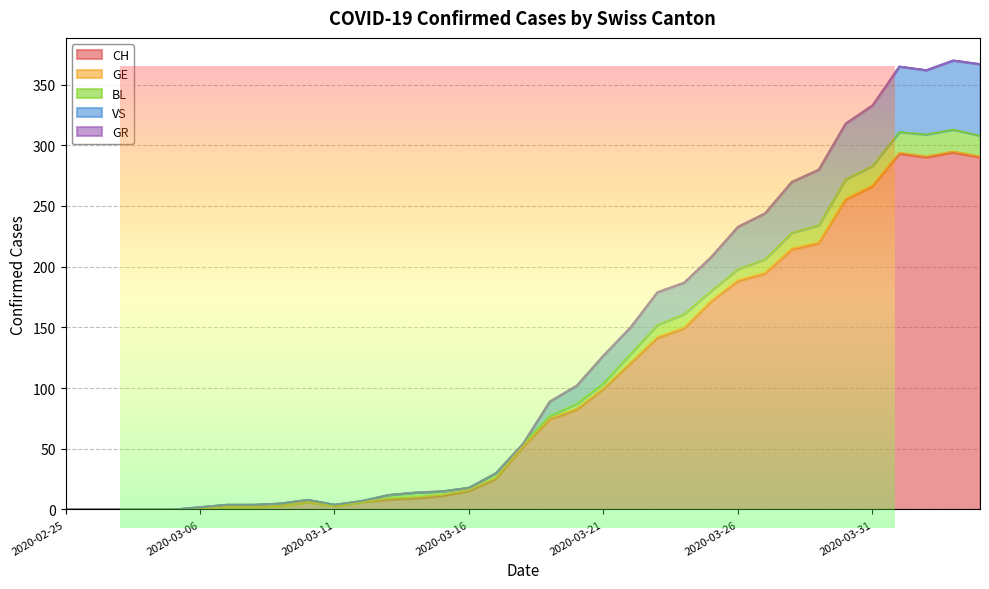

What is the maximum value shown in the chart?

294